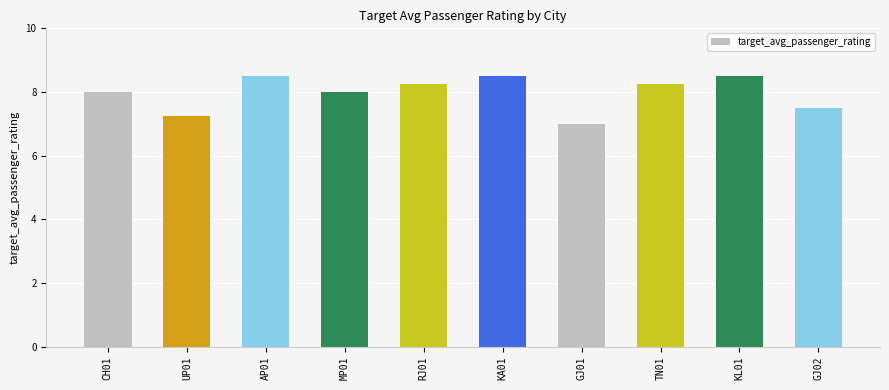

What is the sum of the values at CH01 and GJ01?

15.0